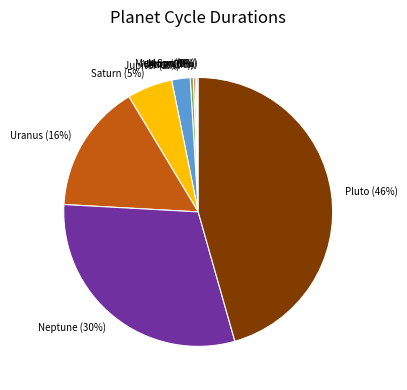

Does any single category account for the majority?

No